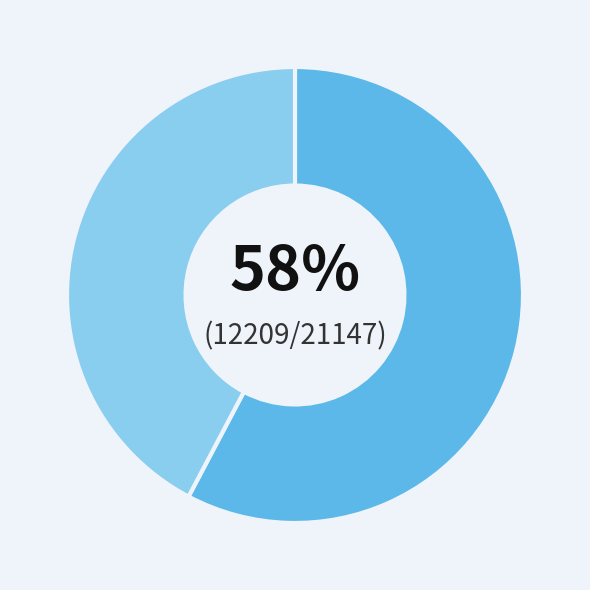

How many segments does this pie chart have?

2